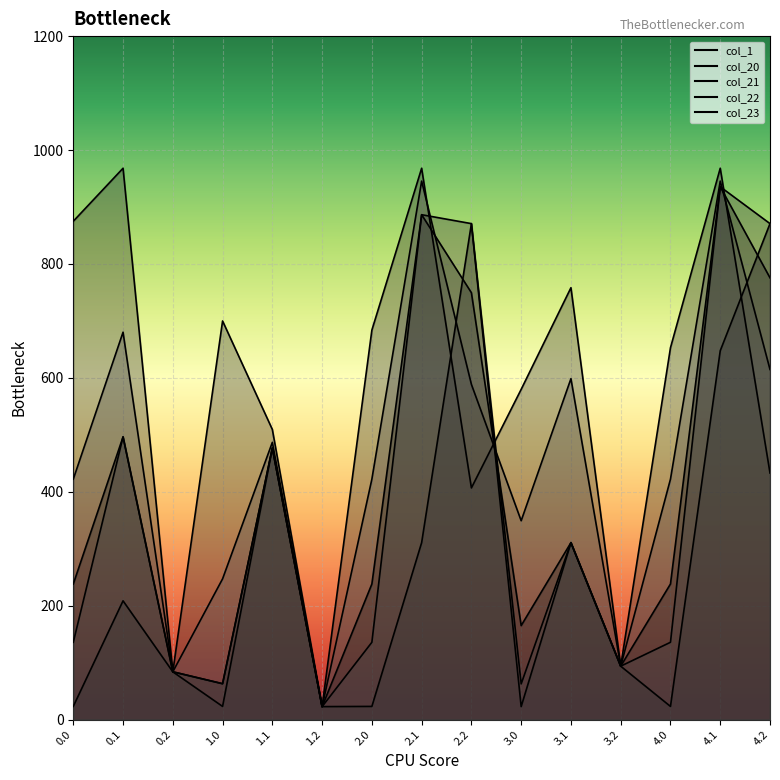

What are all the series names shown in the legend?

col_1, col_20, col_21, col_22, col_23